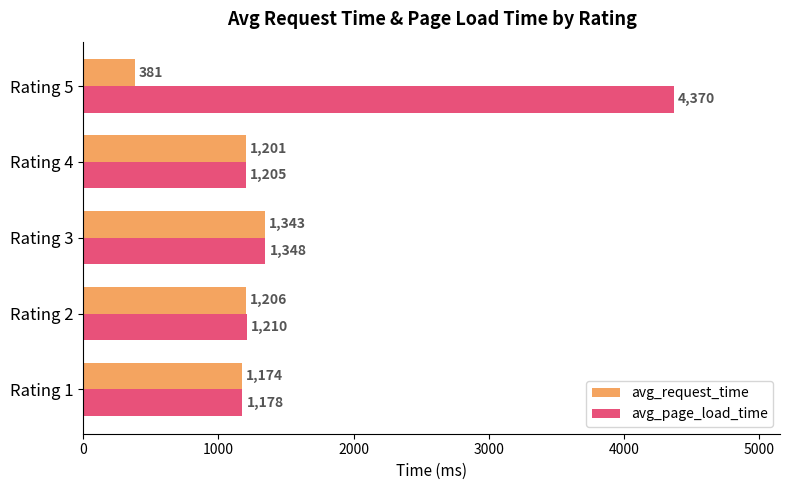

Between Rating 2 and Rating 3, which series saw the biggest shift?

avg_page_load_time